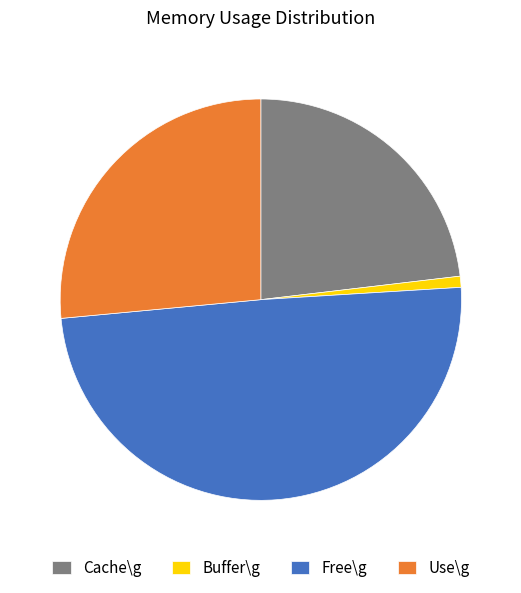

True or false: Use\g accounts for 37% of the total.

False